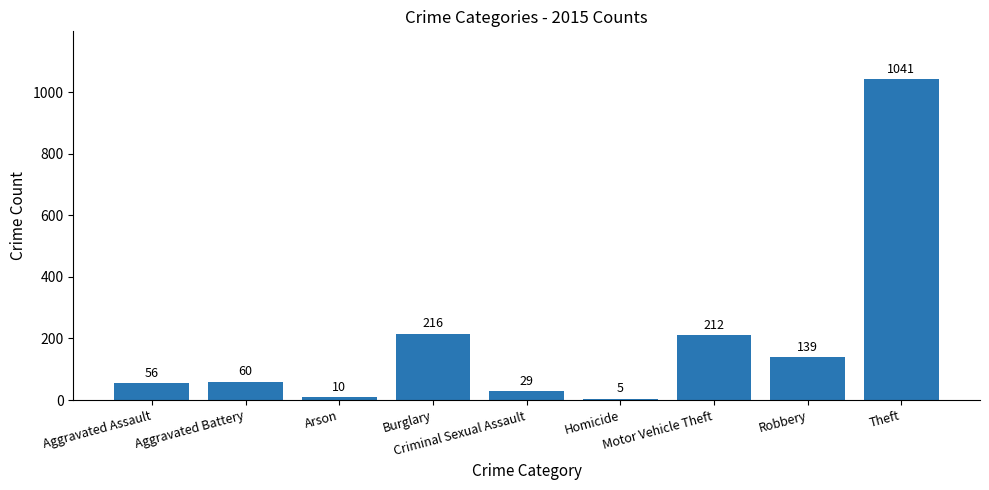

What is the difference between the maximum and second lowest values?

1031